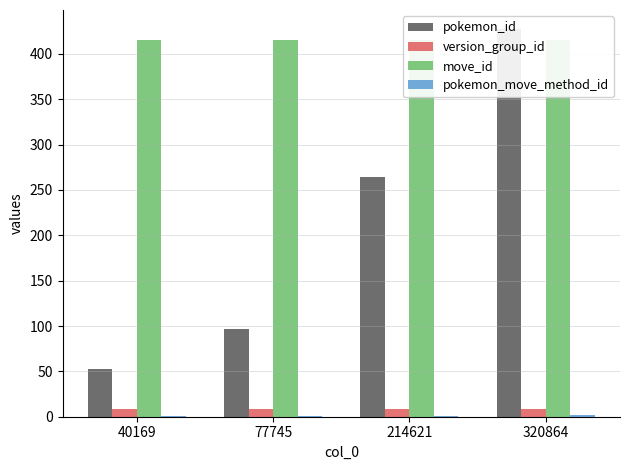

Count the number of categories in the chart.

4